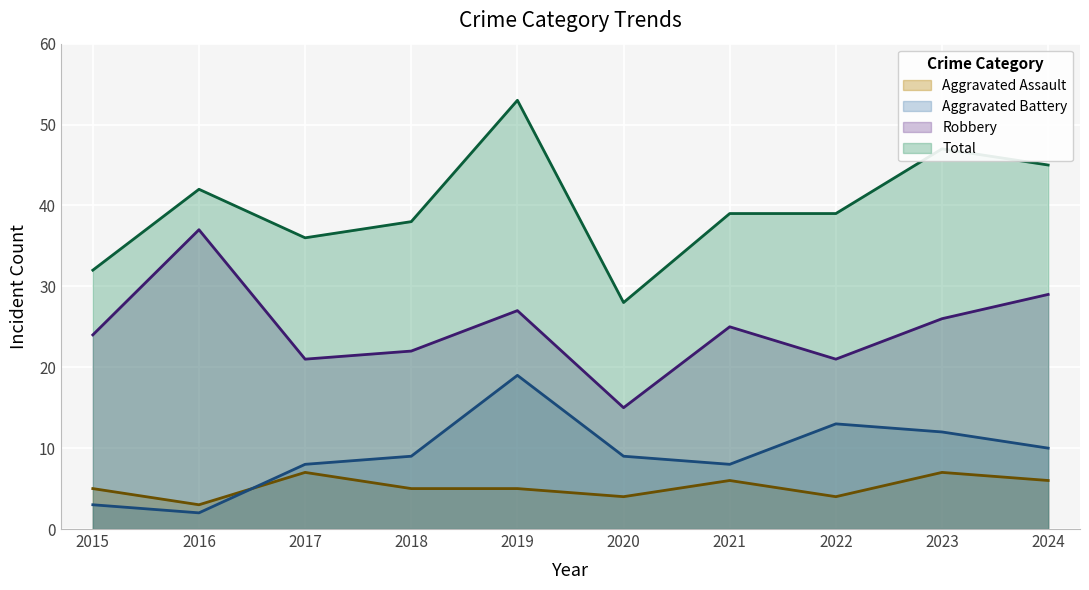

What is the difference between the second highest and second lowest values in the Total series?

15